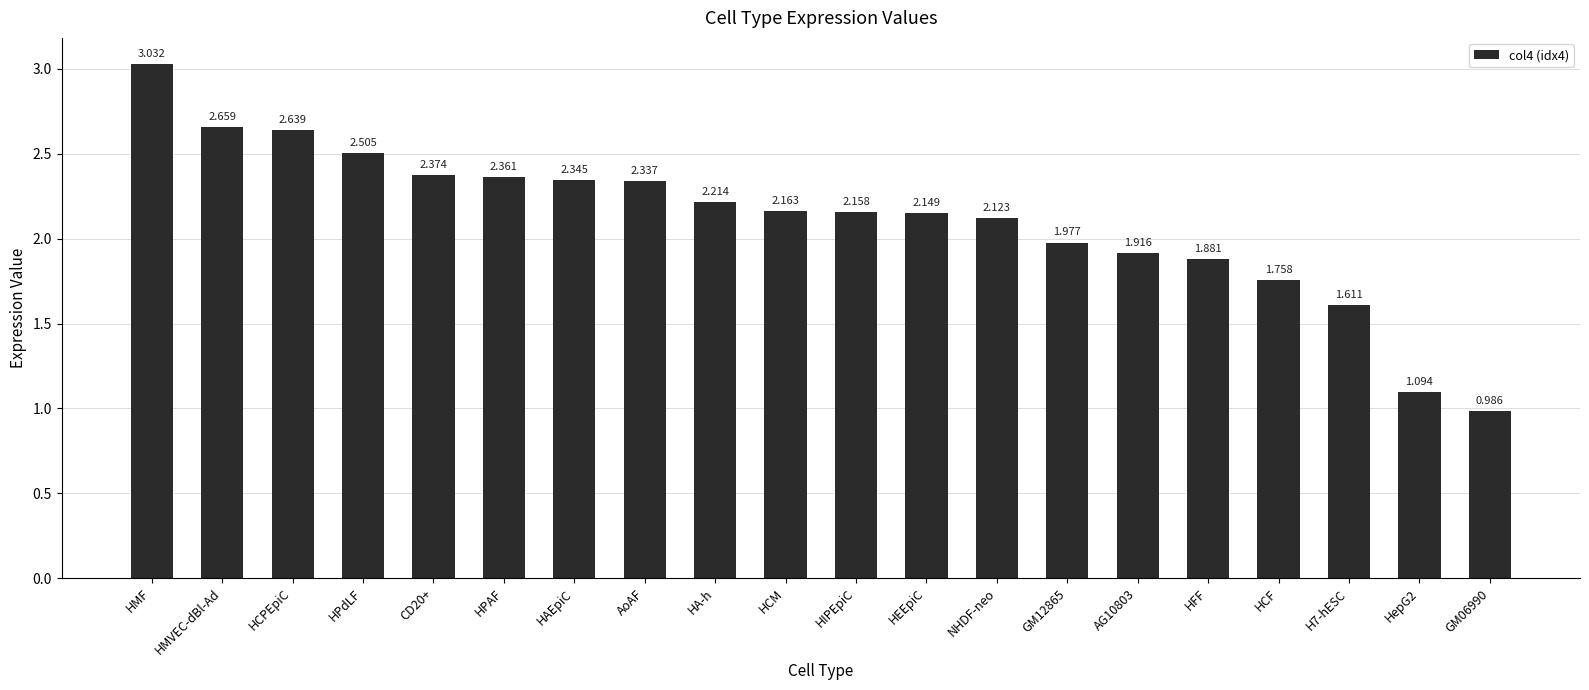

Which has a higher value, HPdLF or HFF?

HPdLF